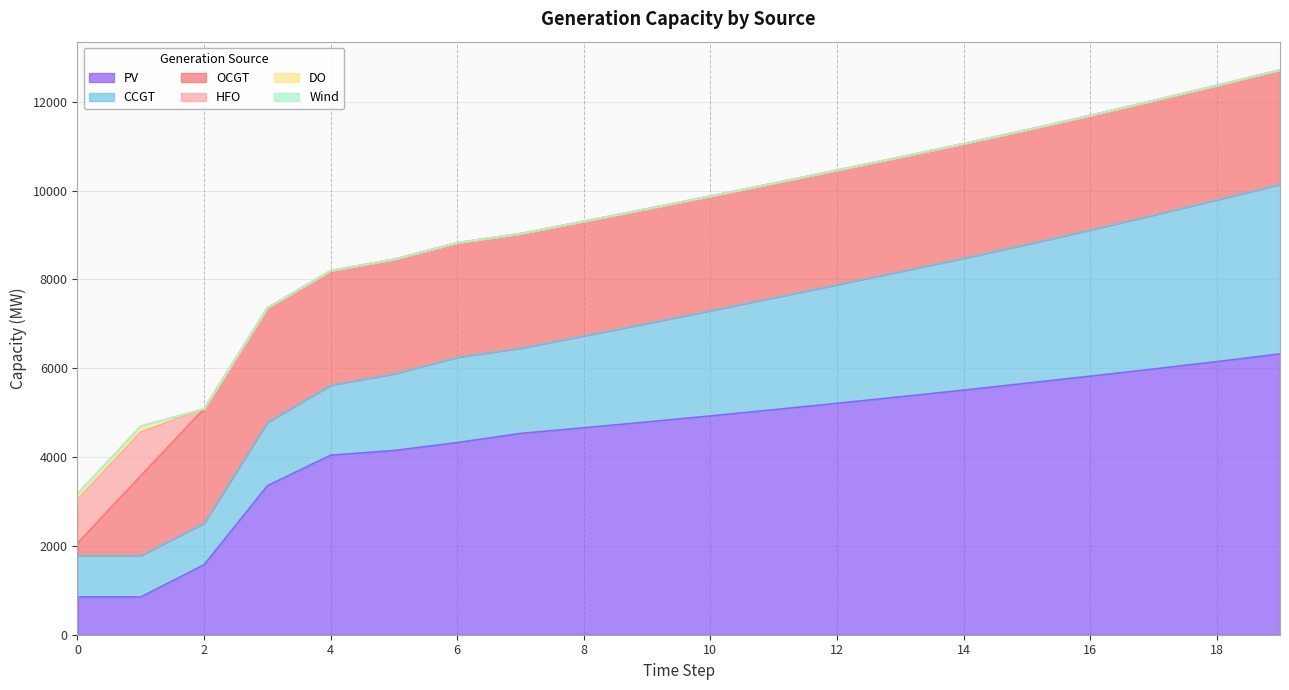

Between 1 and 13, which series saw the biggest shift?

PV